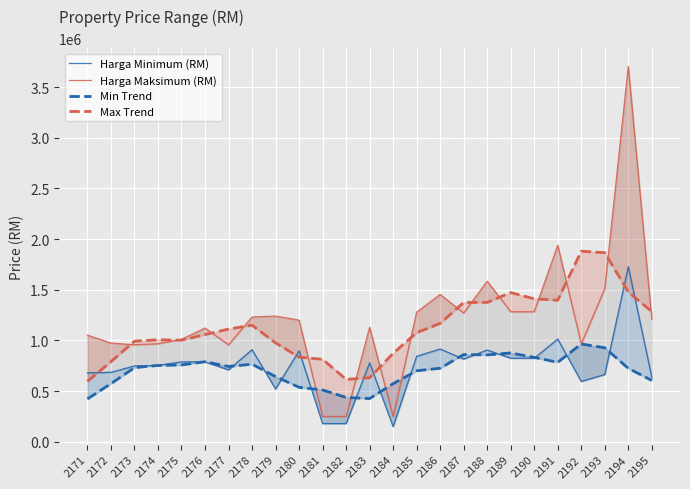

How many interior local peaks does the Harga Maksimum (RM) series have?

7